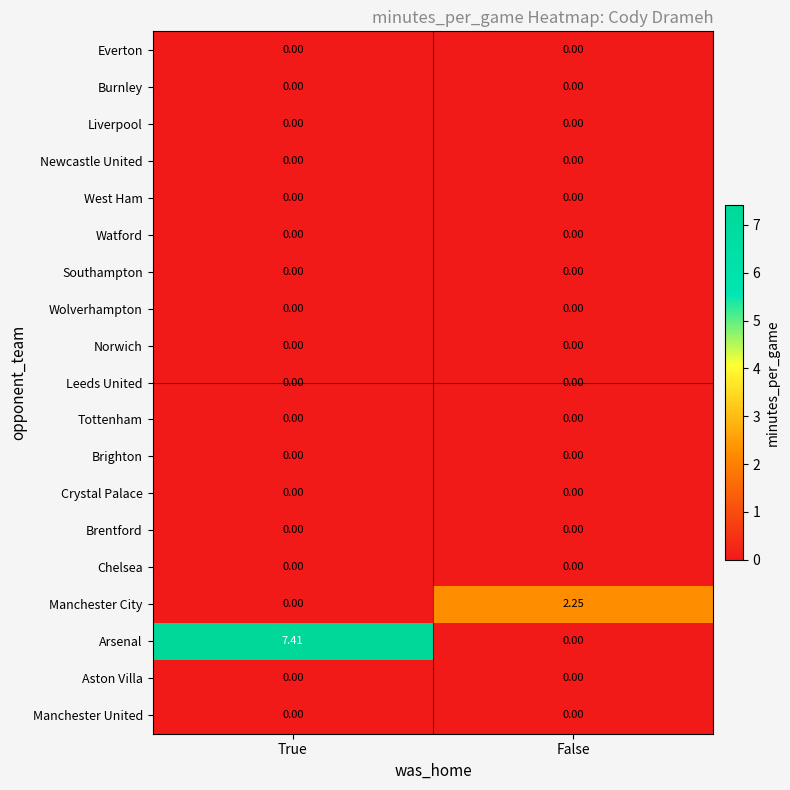

Between True and False, which series saw the biggest shift?

Arsenal